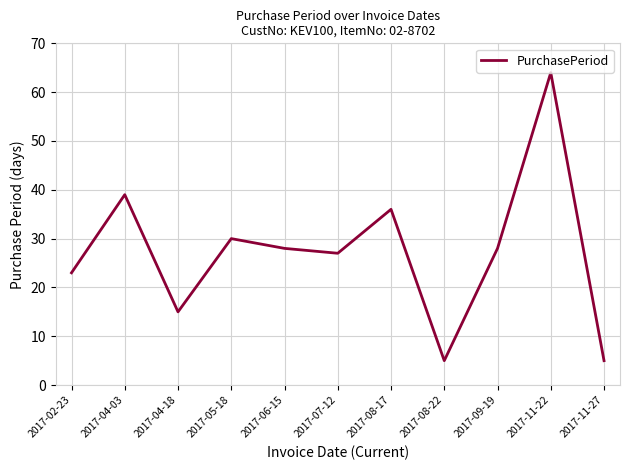

What is the average value?

27